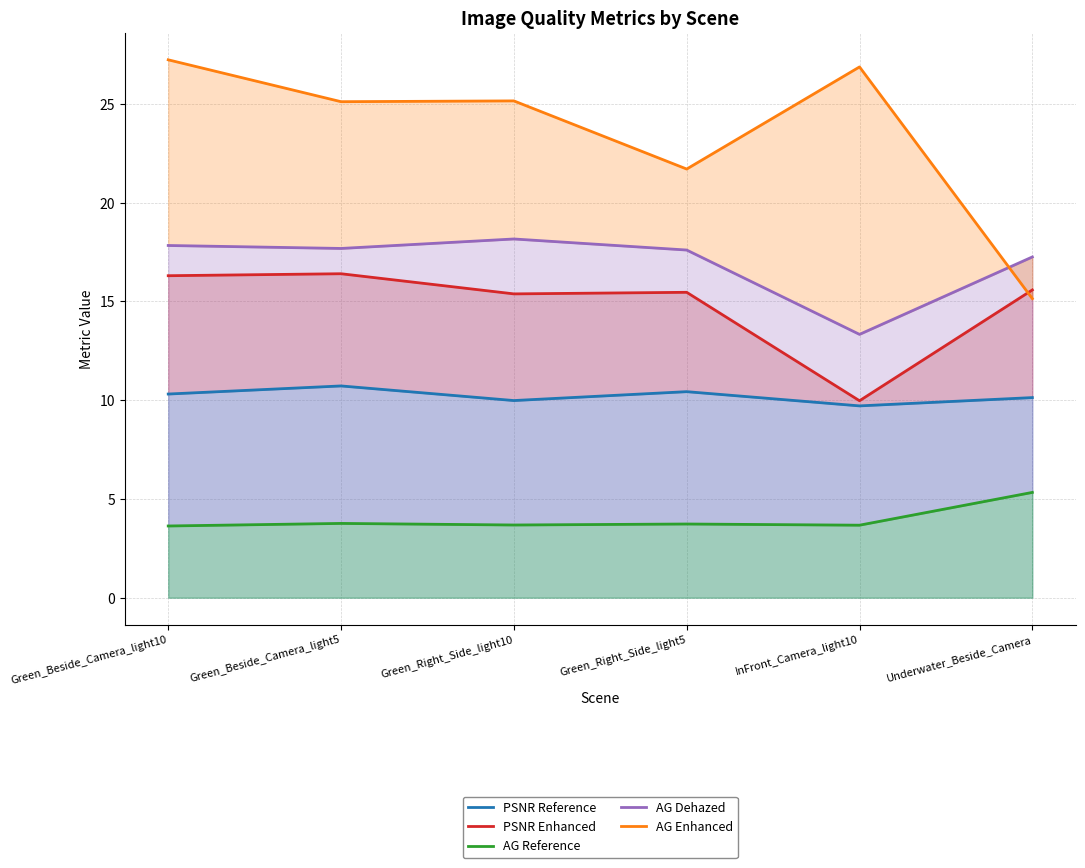

What are all the series names shown in the legend?

PSNR Reference, PSNR Enhanced, AG Reference, AG Dehazed, AG Enhanced